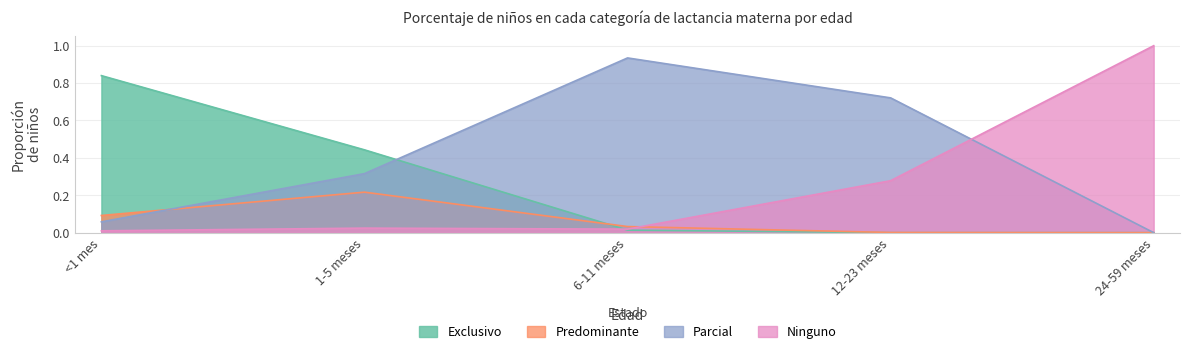

Reading left to right, list all the values displayed in this chart.

Exclusivo: 0.8	0.4	0.0	0.0	0.0
Predominante: 0.1	0.2	0.0	0.0	0.0
Parcial: 0.1	0.3	0.9	0.7	0.0
Ninguno: 0.0	0.0	0.0	0.3	1.0